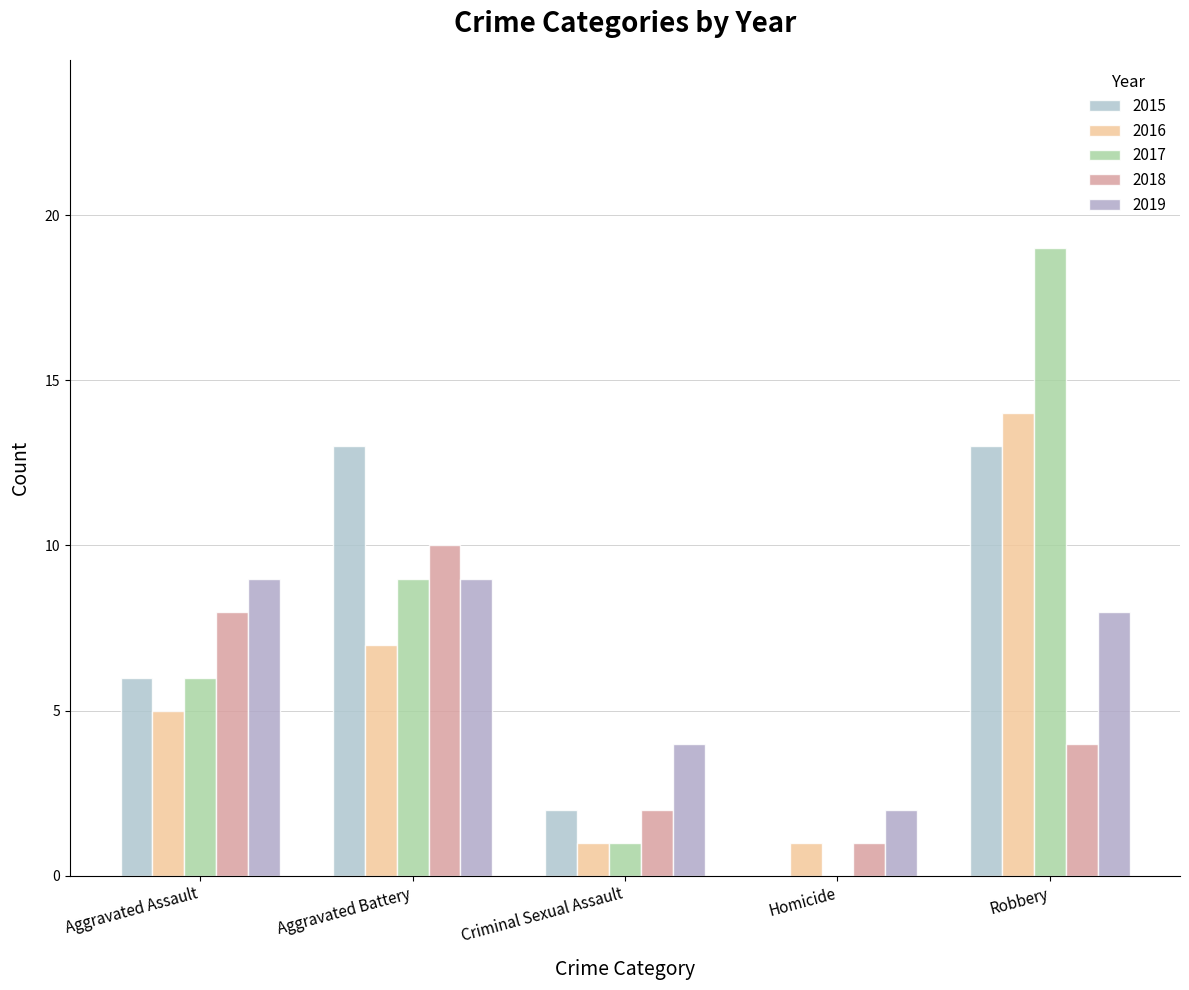

Does the chart contain stacked bars?

No